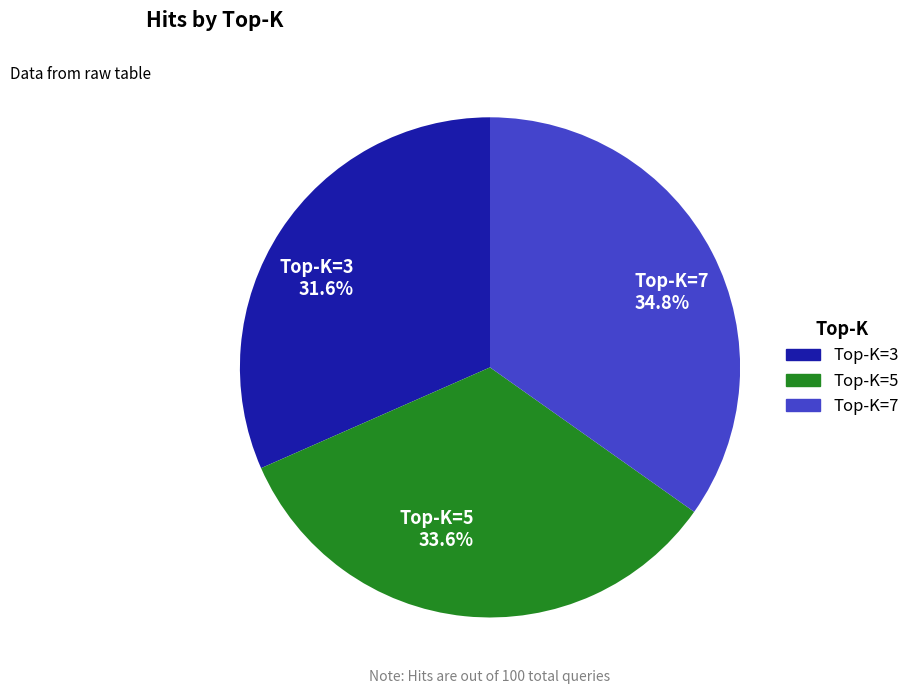

Which slice is the smallest?

Top-K=3 31.6%